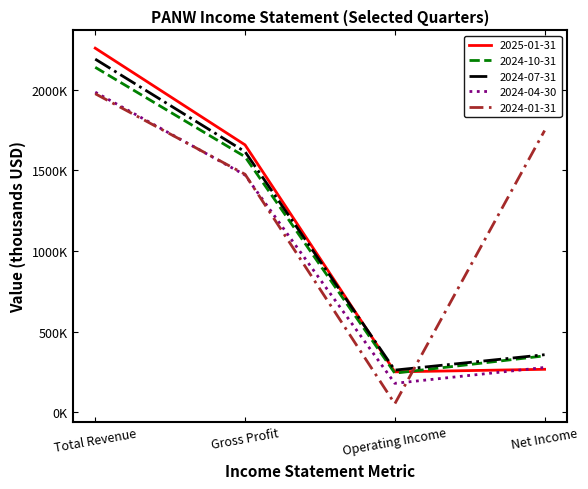

At which category does 2024-10-31 reach its first local valley?

Operating Income